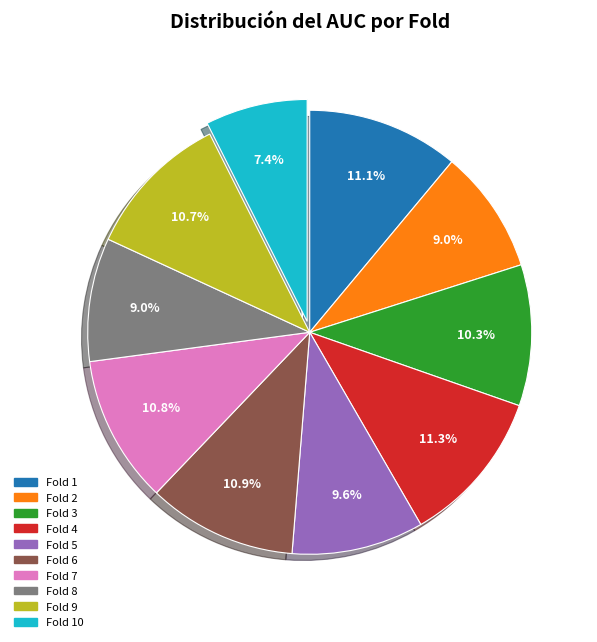

What portion of the pie excludes Fold 5?

90.4%